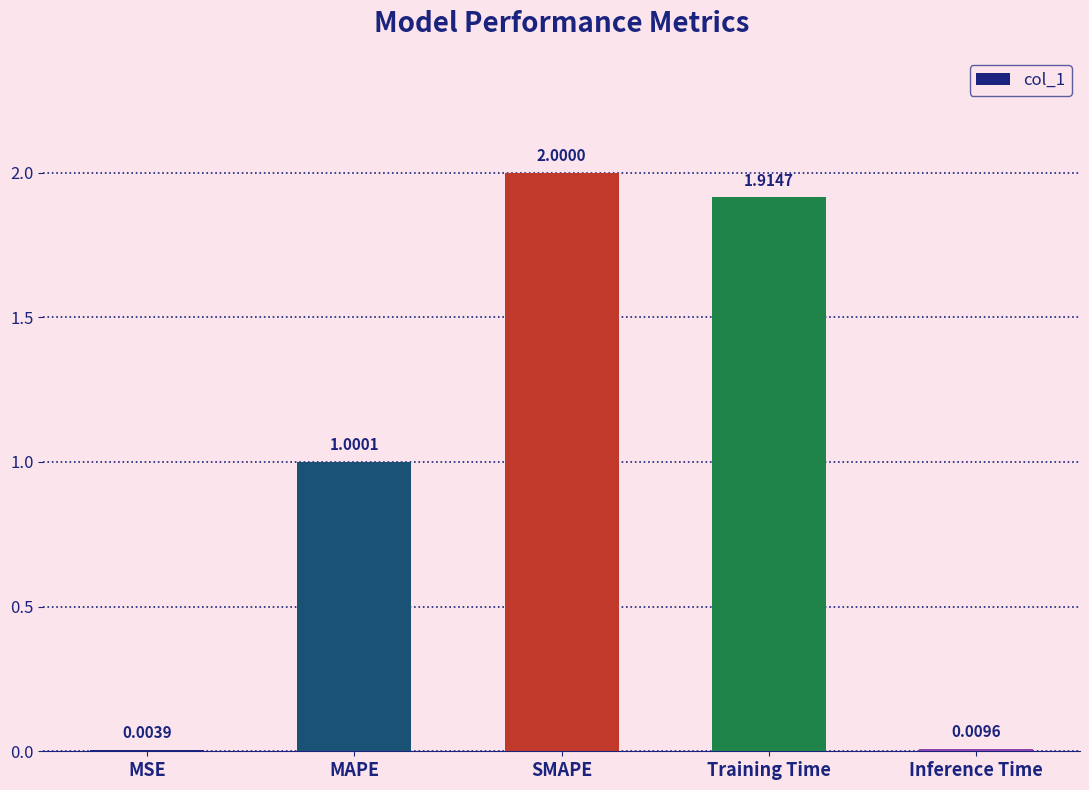

What is the sum of all values?

4.9